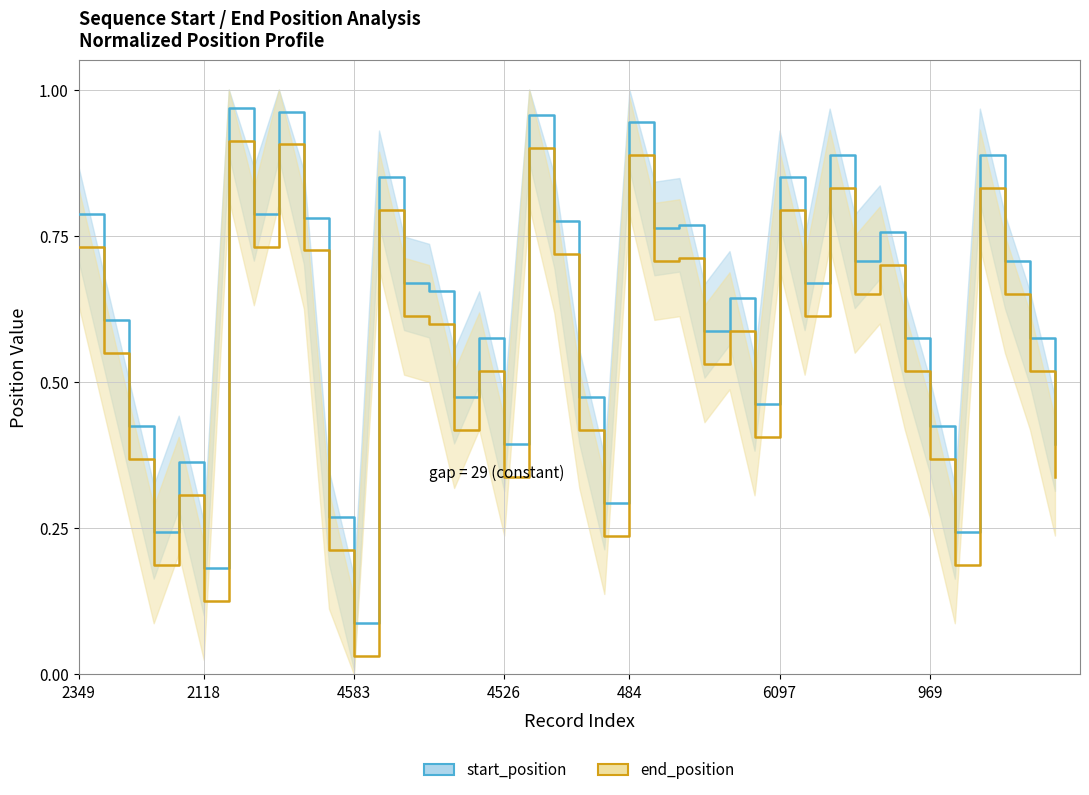

Rank the series by their average value, from lowest to highest.

end_position, start_position